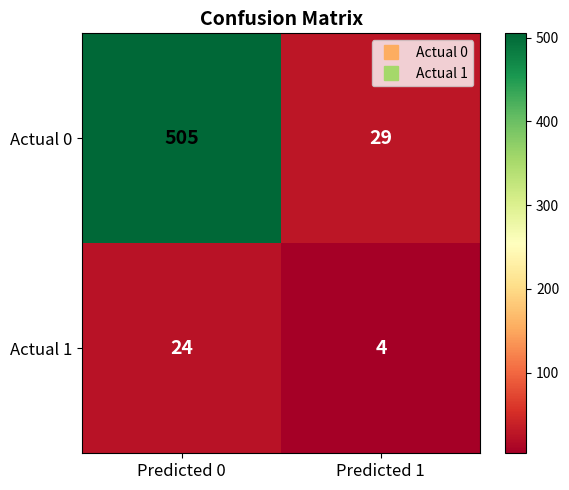

What is the maximum value shown in the chart?

505